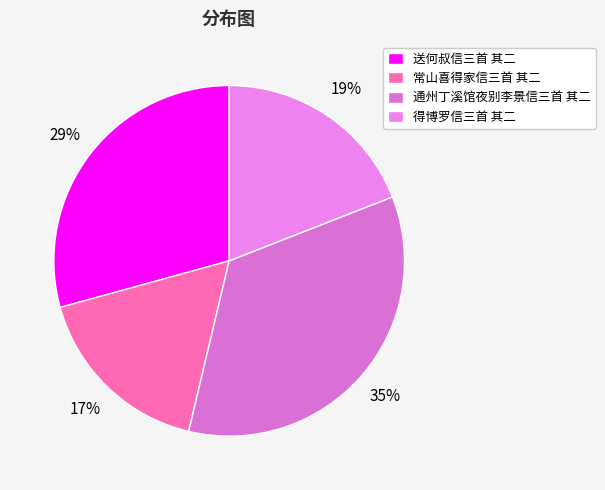

Does 得博罗信三首 其二 account for over 50% of the chart?

No